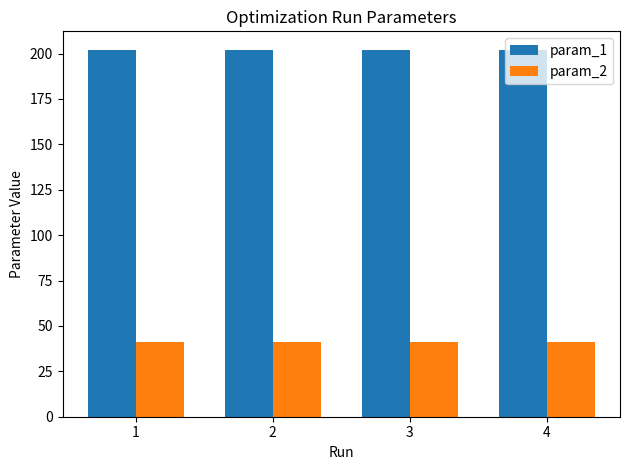

What are all the series names shown in the legend?

param_1, param_2